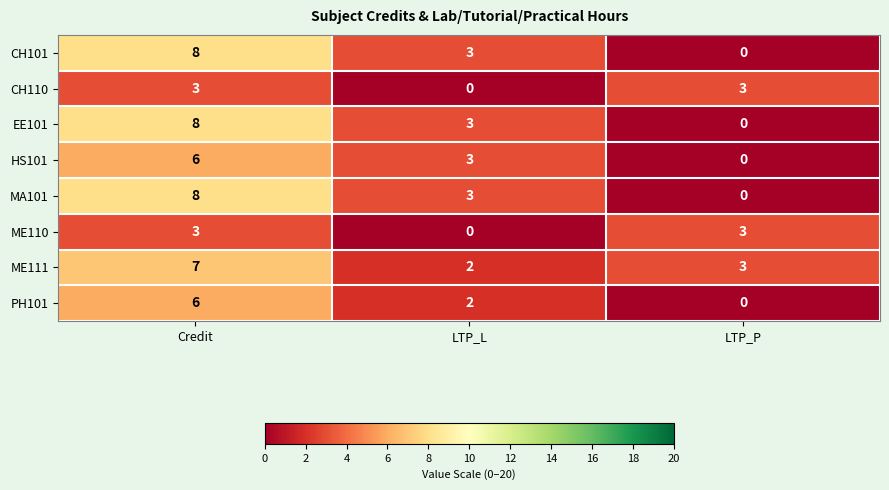

Reading left to right, what are all the values shown in this chart?

CH101: Credit=8	LTP_L=3	LTP_P=0
CH110: Credit=3	LTP_L=0	LTP_P=3
EE101: Credit=8	LTP_L=3	LTP_P=0
HS101: Credit=6	LTP_L=3	LTP_P=0
MA101: Credit=8	LTP_L=3	LTP_P=0
ME110: Credit=3	LTP_L=0	LTP_P=3
ME111: Credit=7	LTP_L=2	LTP_P=3
PH101: Credit=6	LTP_L=2	LTP_P=0